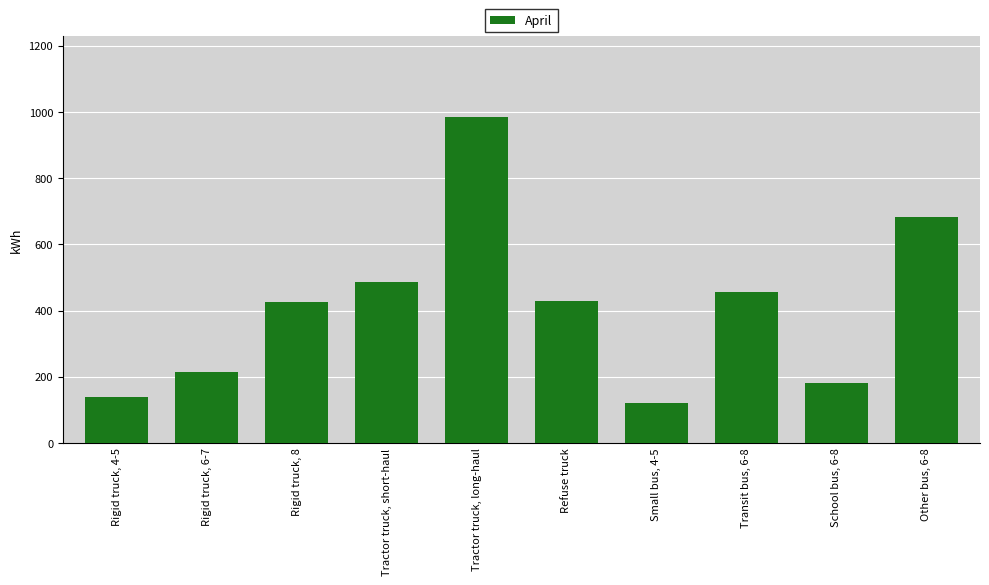

The chart shows a value of 478.5 at Tractor truck, long-haul. True or false?

False